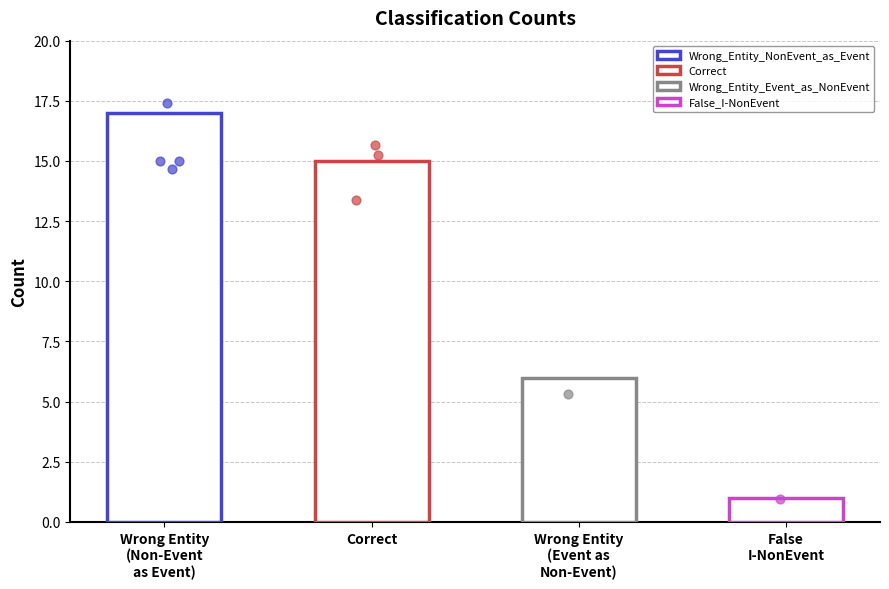

What is the change in value from Wrong_Entity_Event_as_NonEvent to False_I-NonEvent?

-5